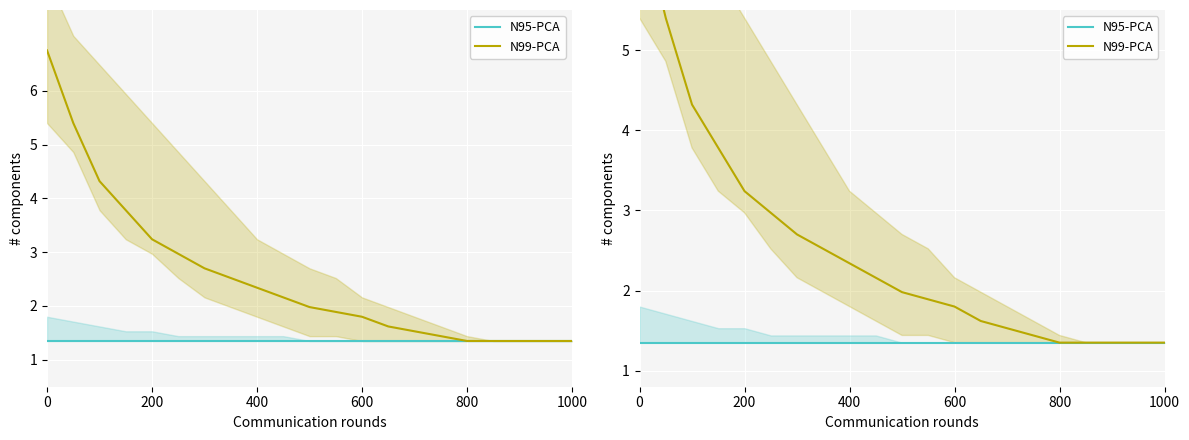

Is it true that N99-PCA equals 1.4 at 18?

True